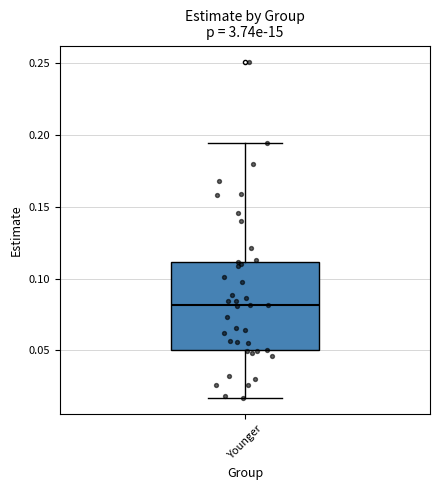

Read this box plot against the y-axis: the position of the median line, the range covered by the box, and the ends of both whiskers. The values are not printed on the chart, so give them approximately, as read against the axis.

median 0.080, box 0.050 to 0.110, whiskers 0.015 to 0.195